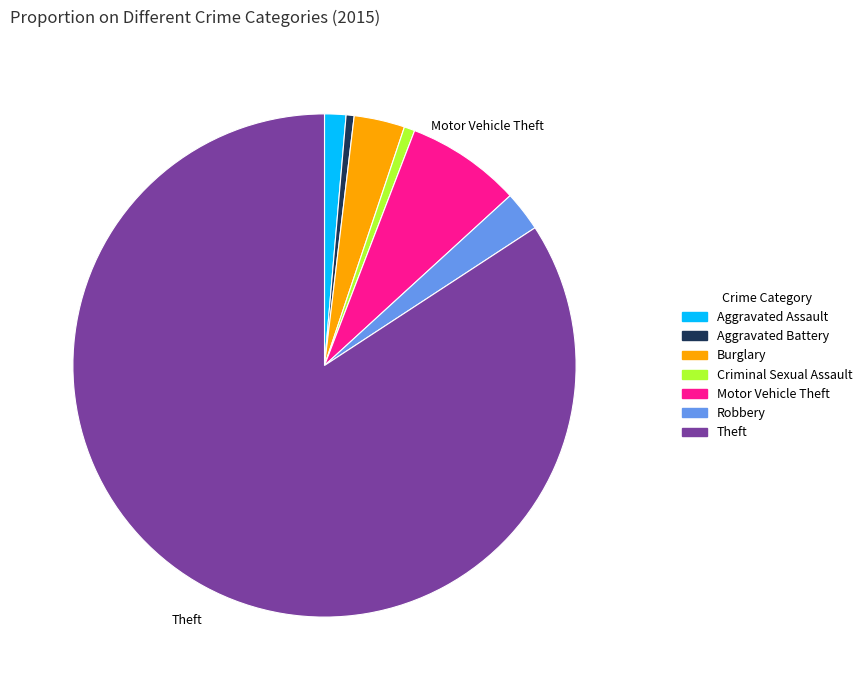

Which slice is the largest?

Theft